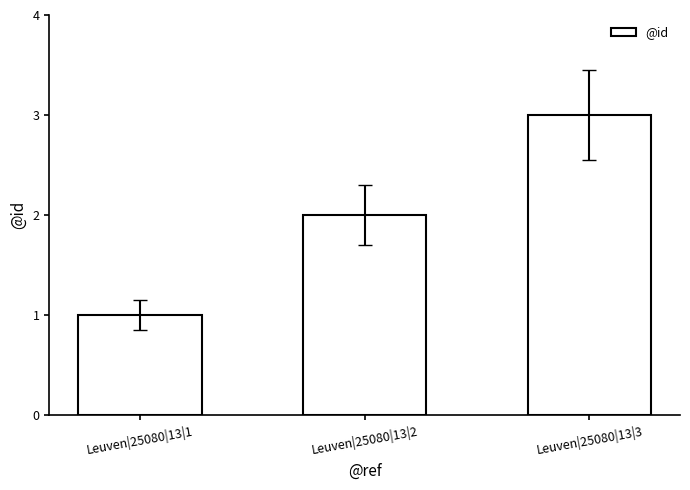

Count the values in the range 1 to 3.

3